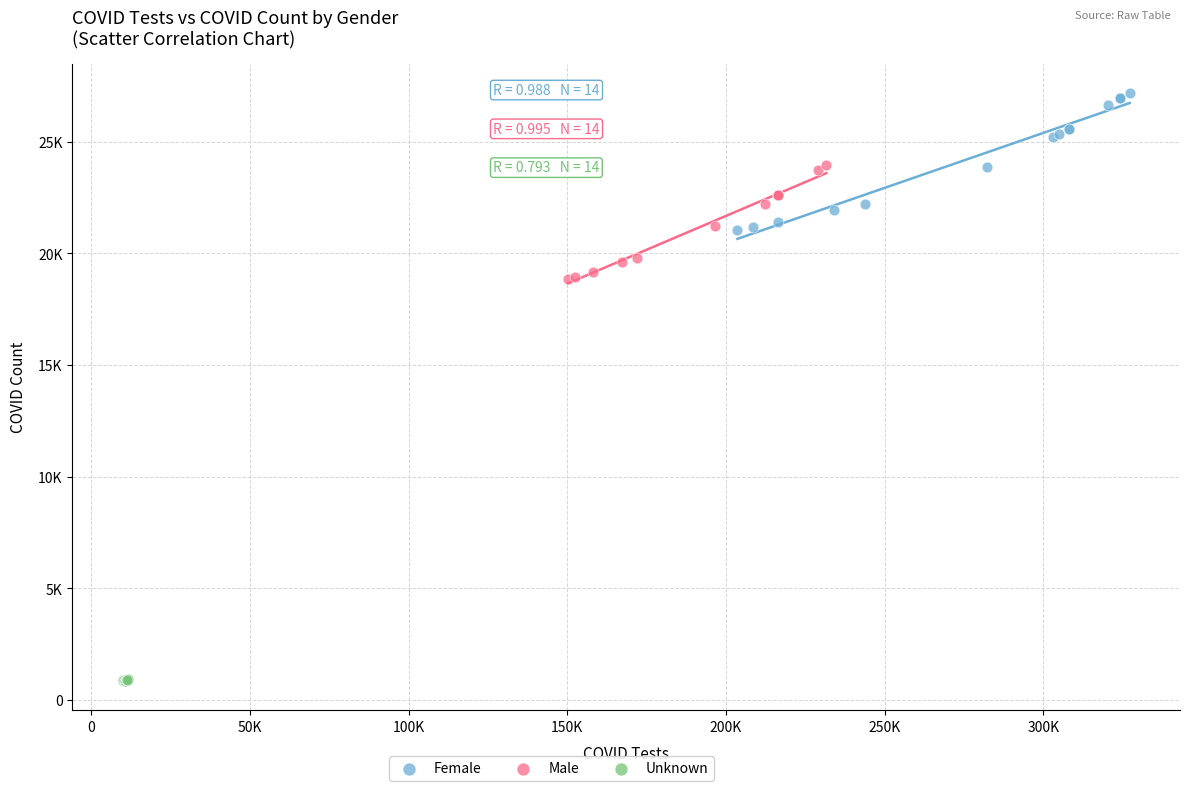

Which series contains the highest Y value?

Female